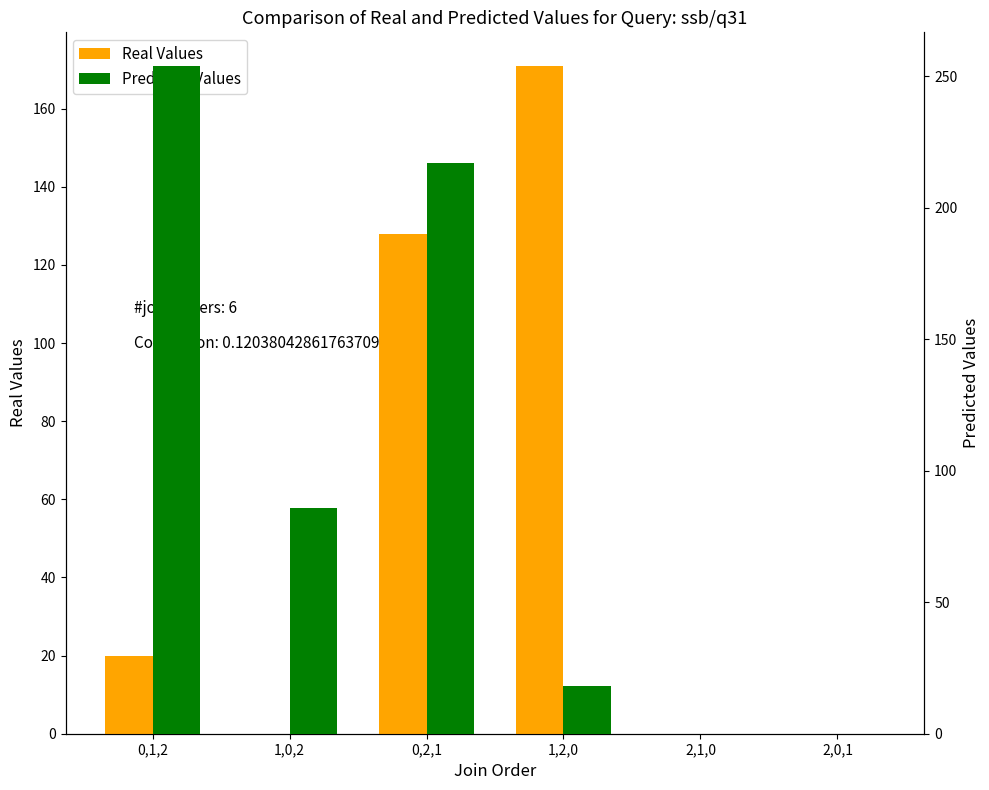

Rank the categories by Real Values value from highest to lowest.

1,2,0, 0,2,1, 0,1,2, 1,0,2, 2,1,0, 2,0,1